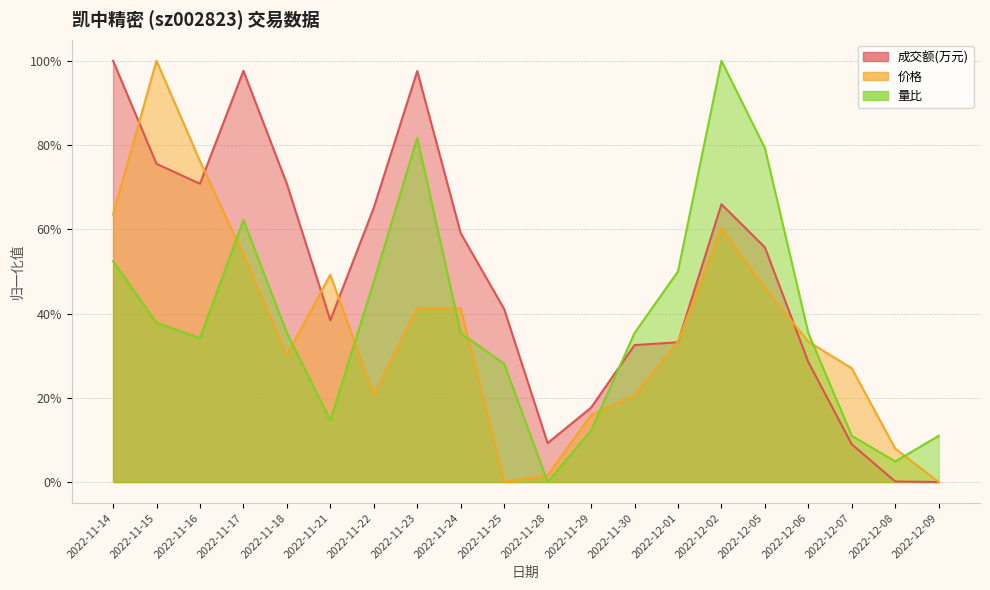

At which category is the sum across all series the highest?

2022-12-02